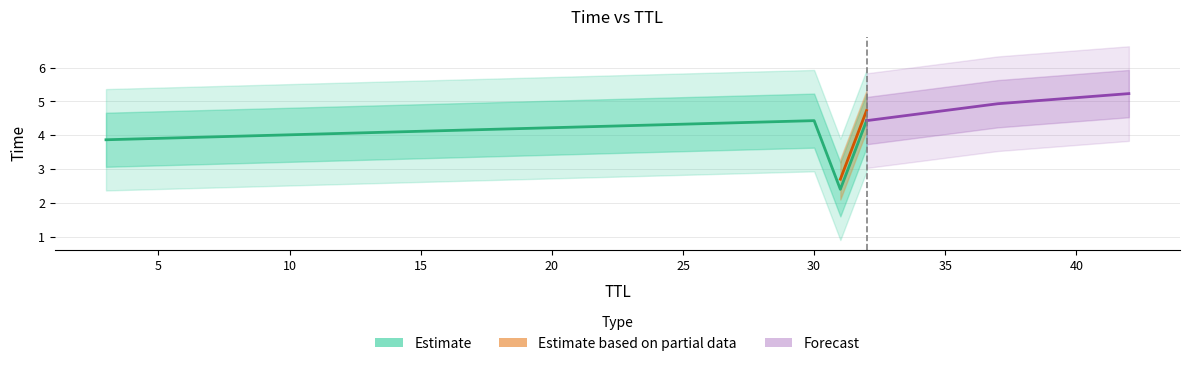

What is the greatest value displayed?

5.4